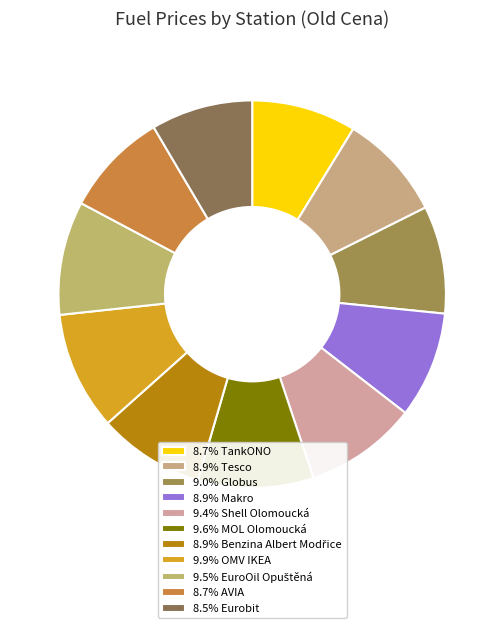

How many segments does this pie chart have?

11